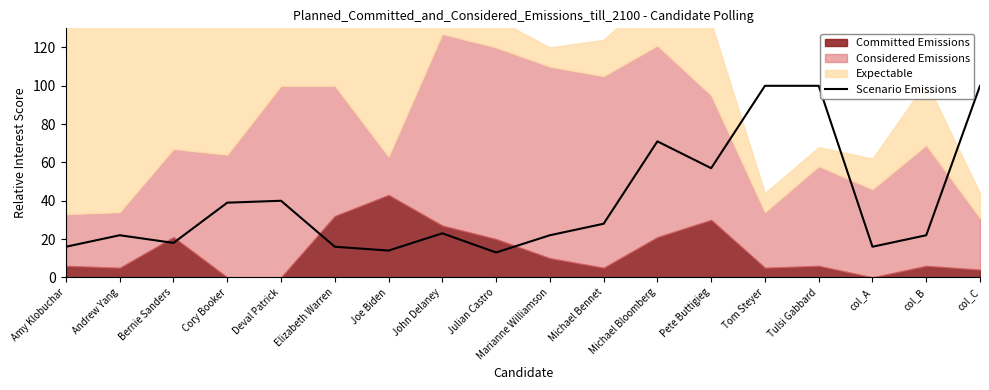

The chart shows a value of 36 at Marianne Williamson. True or false?

False